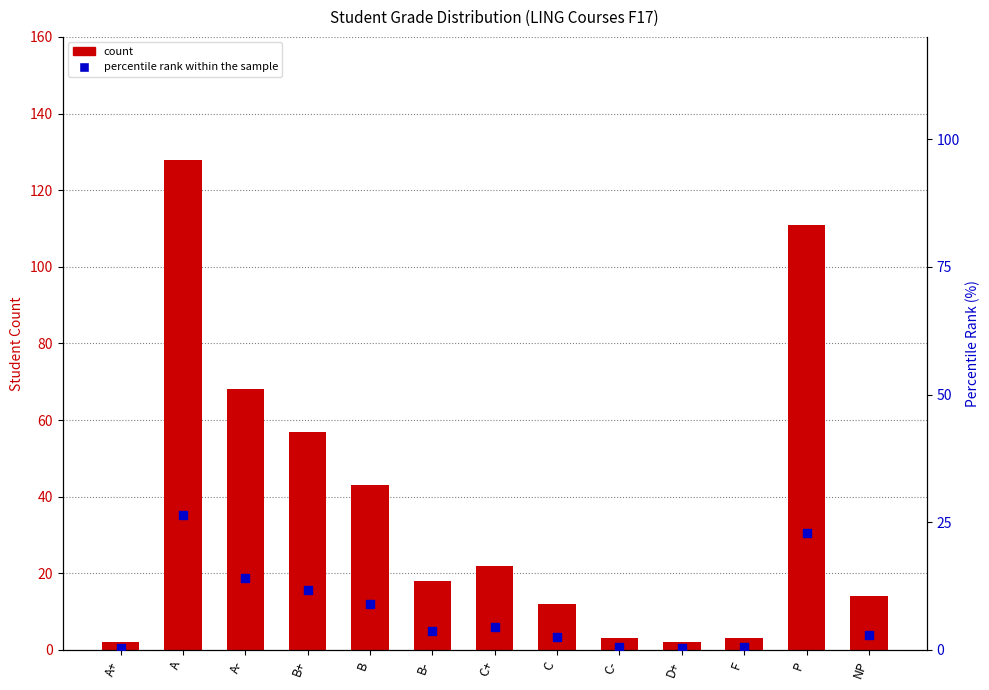

Which series contains the lowest Y value?

percentile rank within the sample